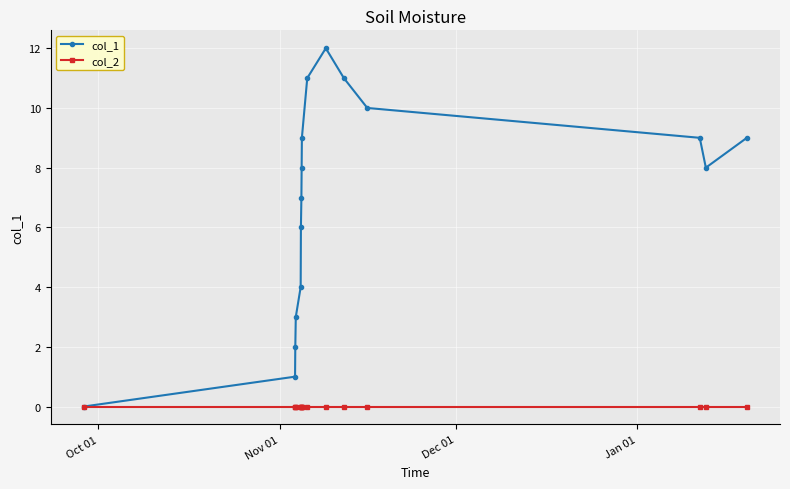

What is the maximum value shown in the chart?

12